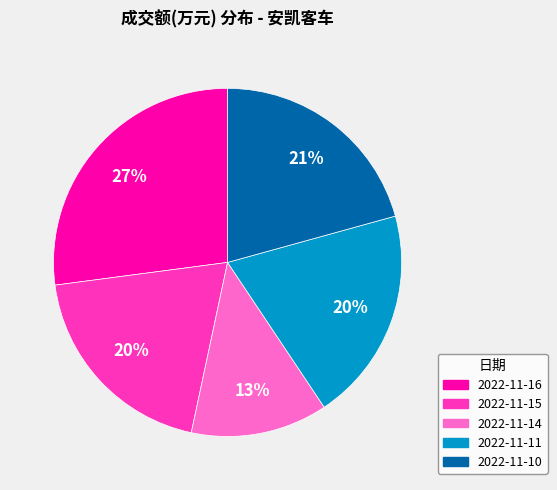

Does 2022-11-11 account for over 50% of the chart?

No